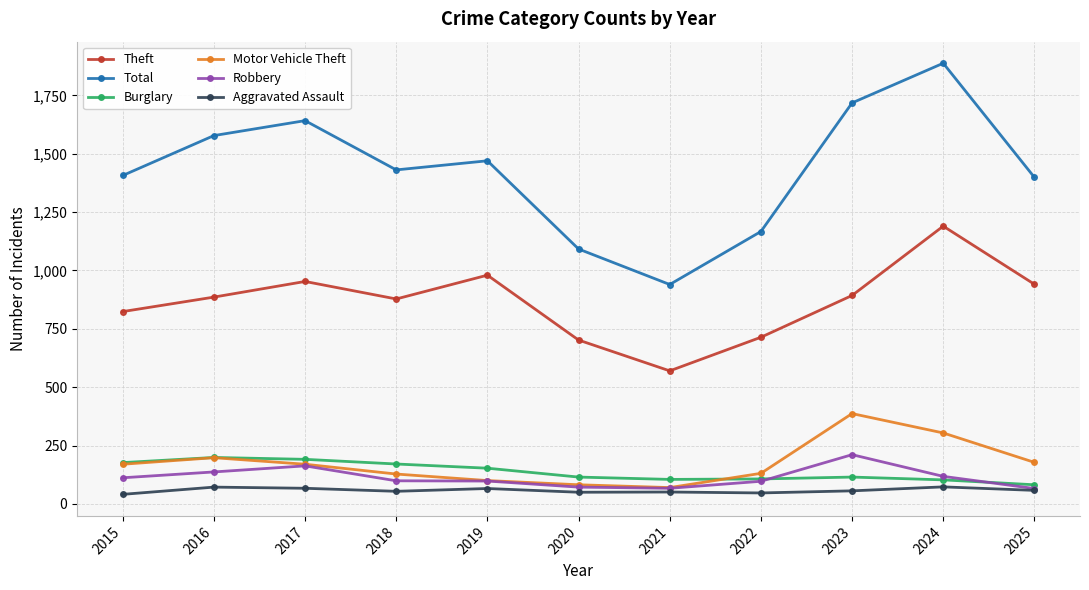

Between 2020 and 2021, which series saw the biggest shift?

Total